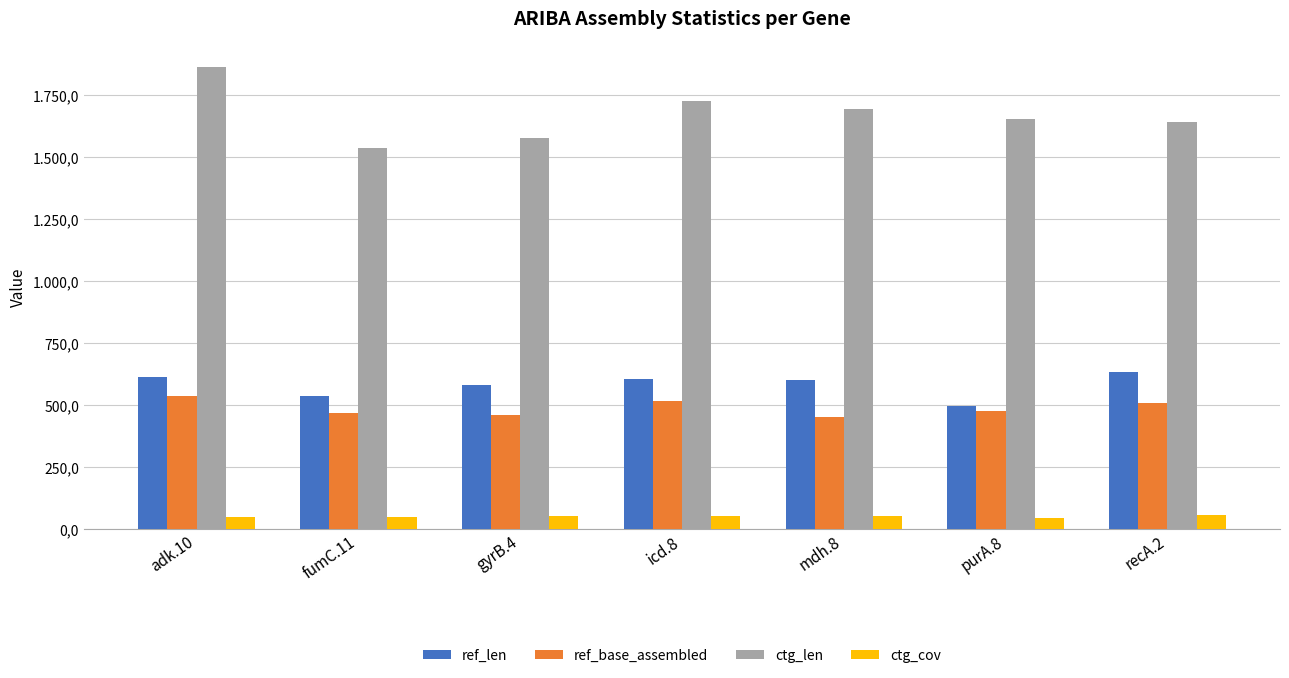

Which series has the largest total across all categories?

ctg_len